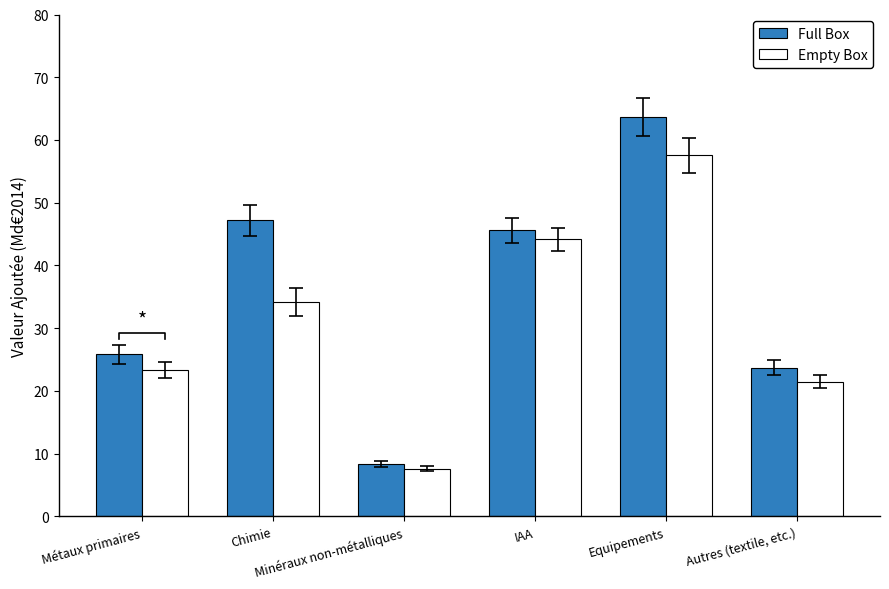

What is the minimum value for Empty Box?

7.6